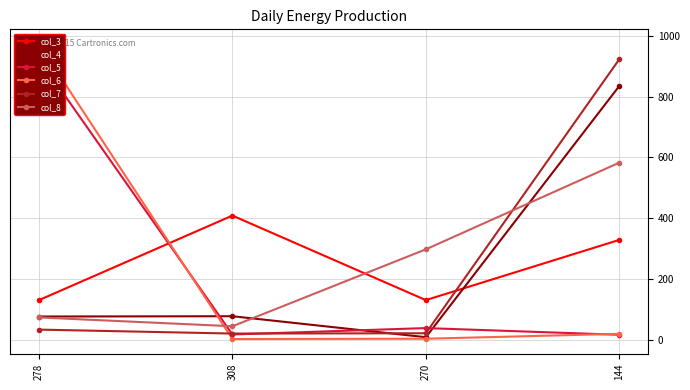

What is the value of the col_7 point at the 3rd from the left?

22